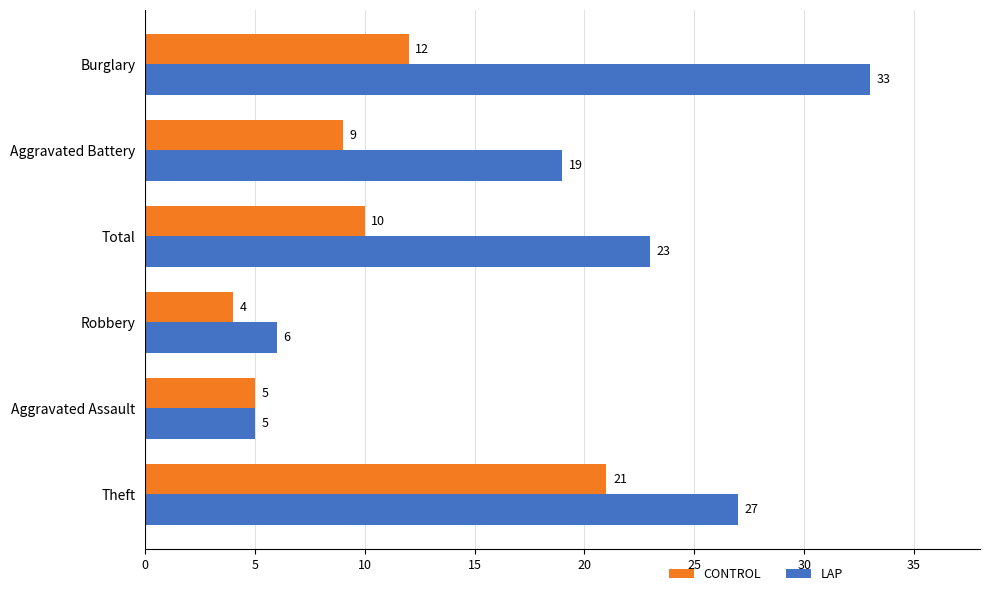

What is the average value of the LAP series?

19